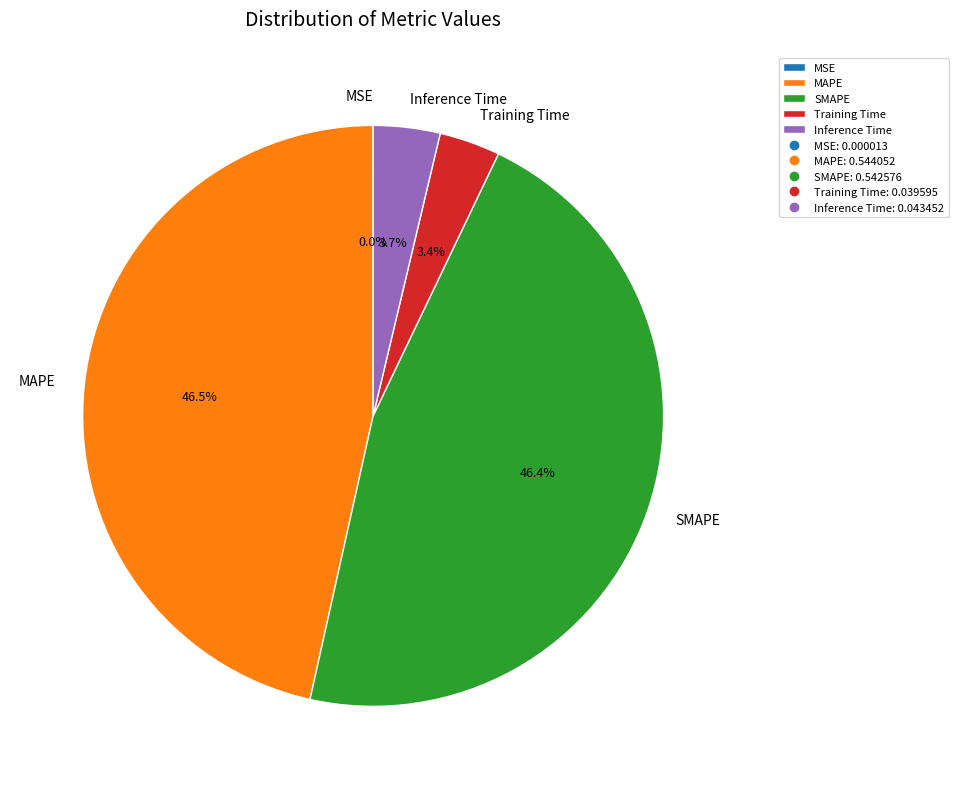

To the nearest percent, what is the combined percentage of Training Time and Inference Time?

7%